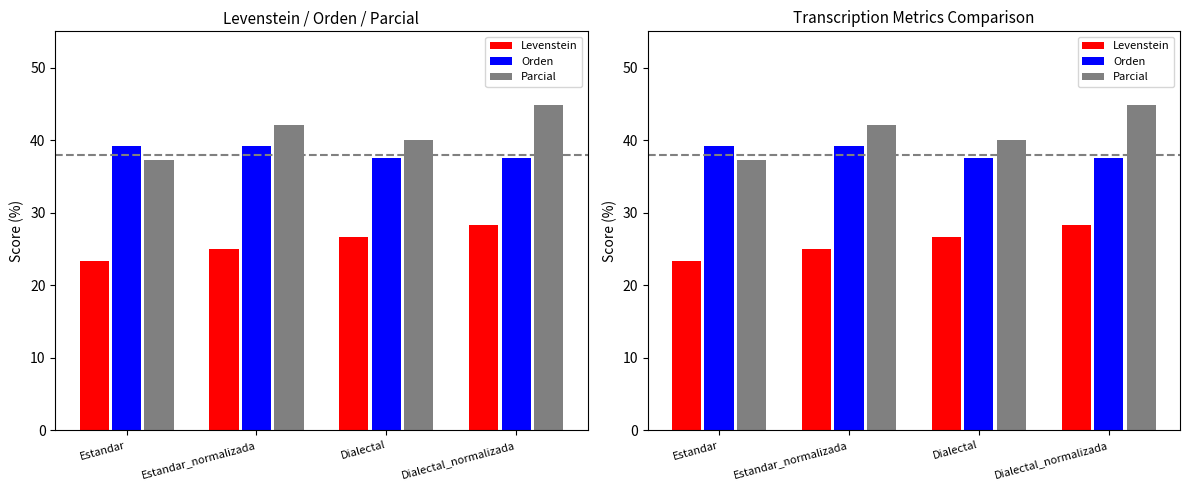

Reading left to right, extract all data points from this chart.

Levenstein: Estandar=23.3	Estandar_normalizada=25.0	Dialectal=26.7	Dialectal_normalizada=28.3
Orden: Estandar=39.2	Estandar_normalizada=39.2	Dialectal=37.5	Dialectal_normalizada=37.5
Parcial: Estandar=37.2	Estandar_normalizada=42.1	Dialectal=40.0	Dialectal_normalizada=44.8